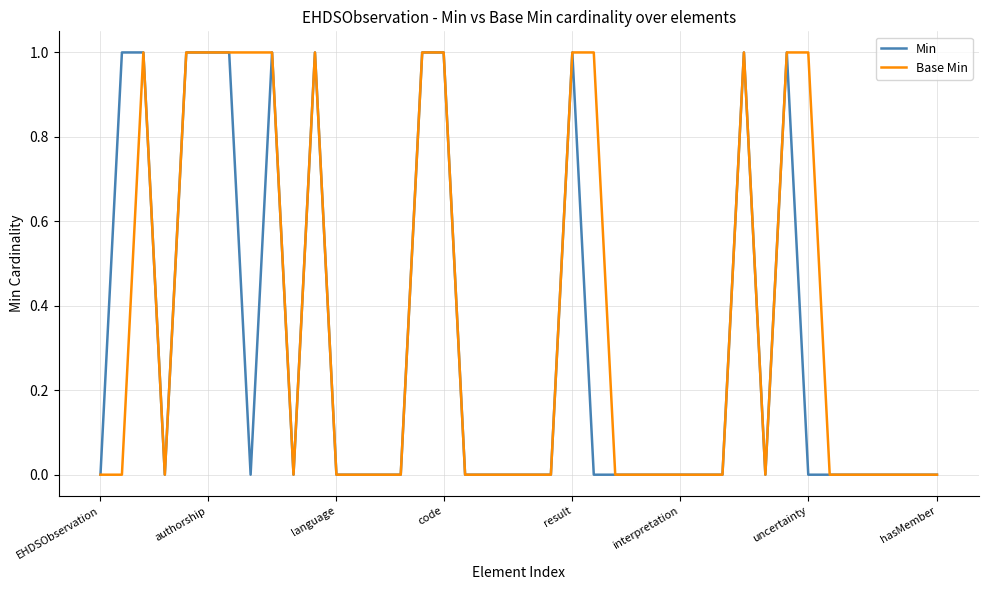

List the series in order of their overall mean, highest first.

Base Min, Min